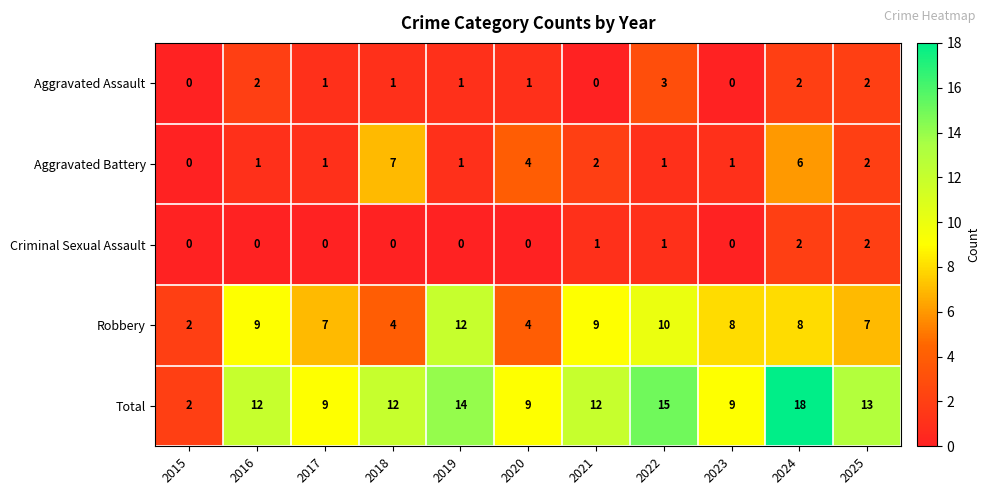

How many series are shown in this chart?

5